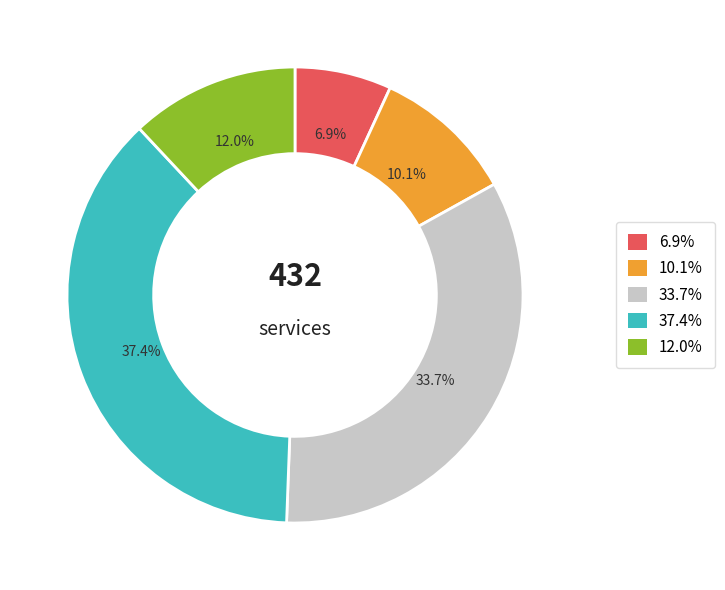

How many slices are in this pie chart?

5